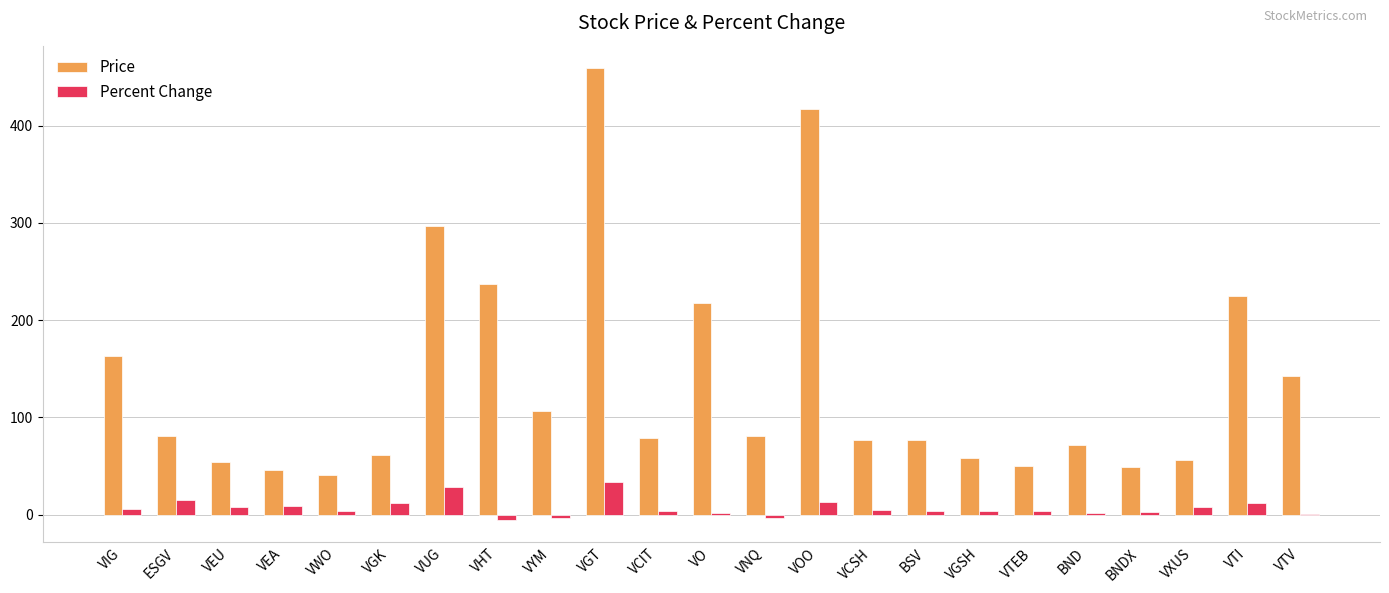

Is it true that Price equals 54.3 at VEU?

True